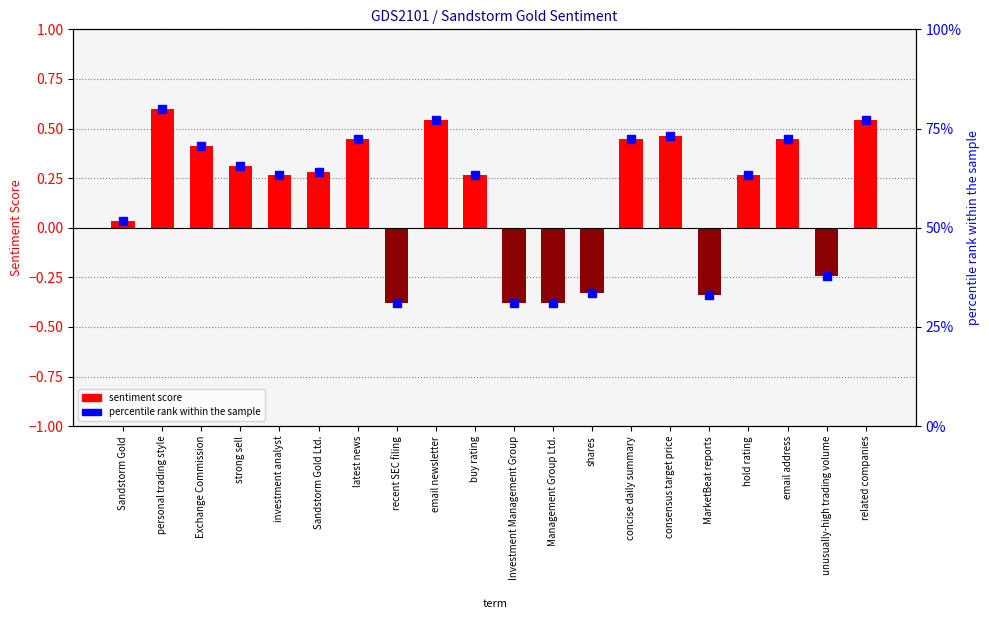

How many values in sentiment score are below zero?

6